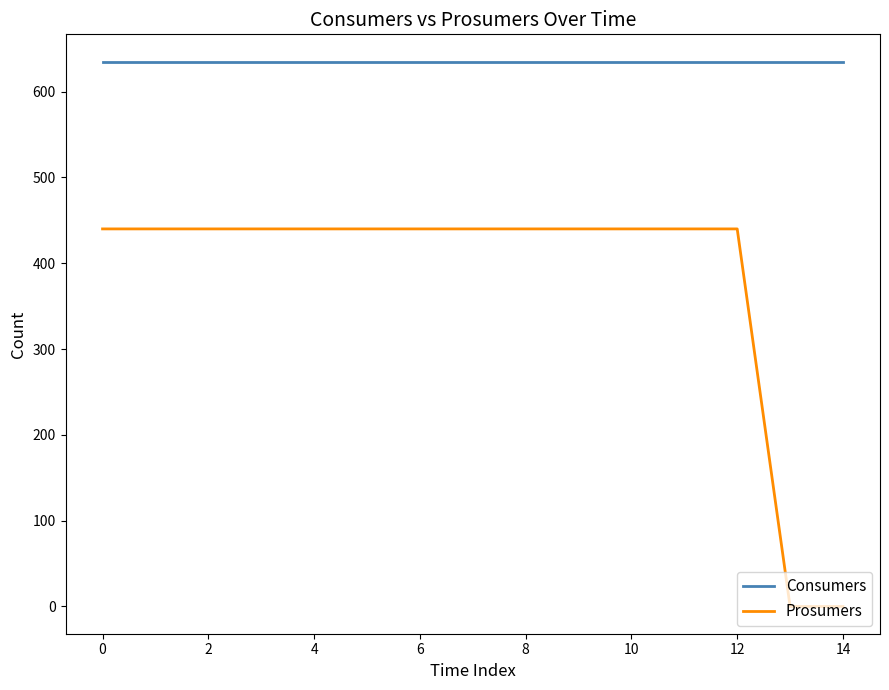

List the series in order of their overall mean, lowest first.

Prosumers, Consumers